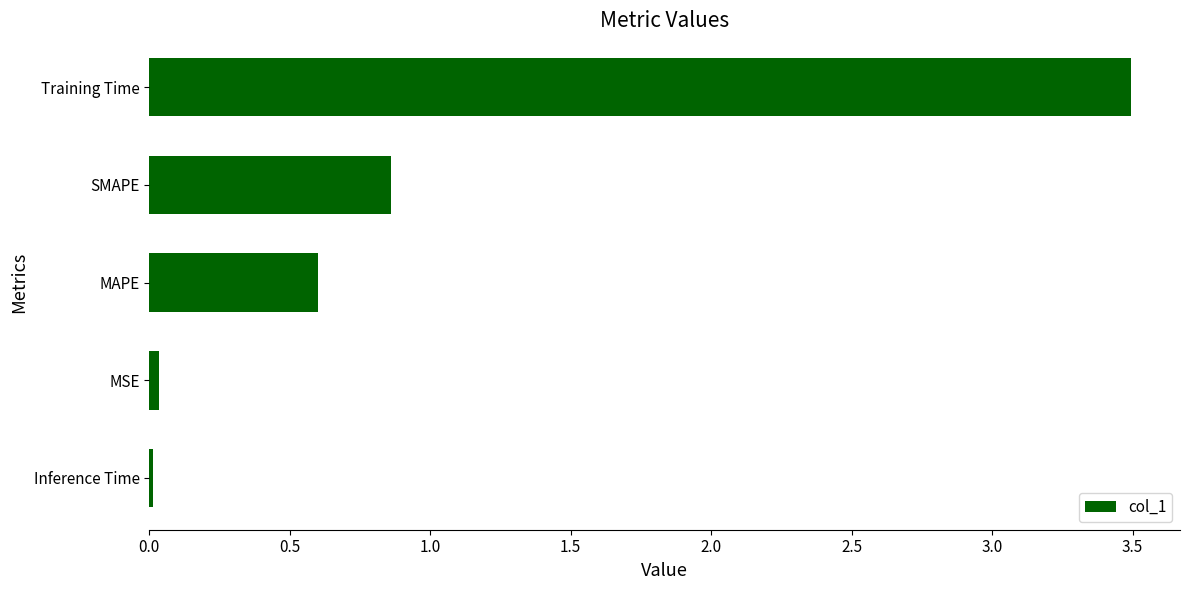

Which category has the highest value across all series?

Training Time